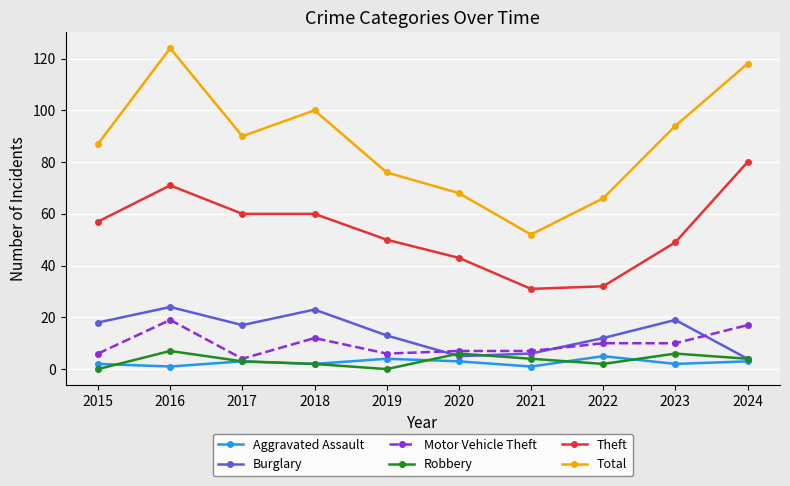

True or false: Total and Theft intersect in this chart.

False